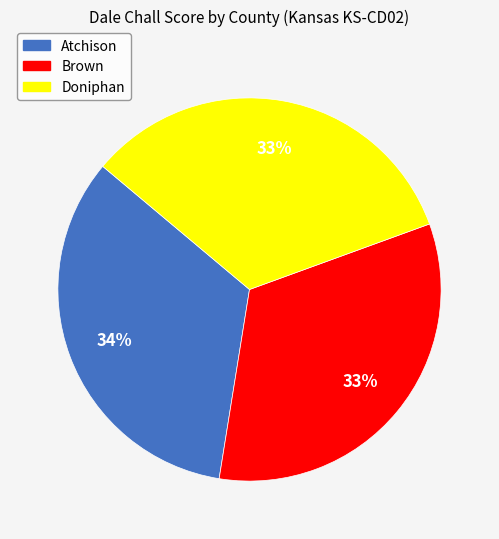

How many slices are in this pie chart?

3